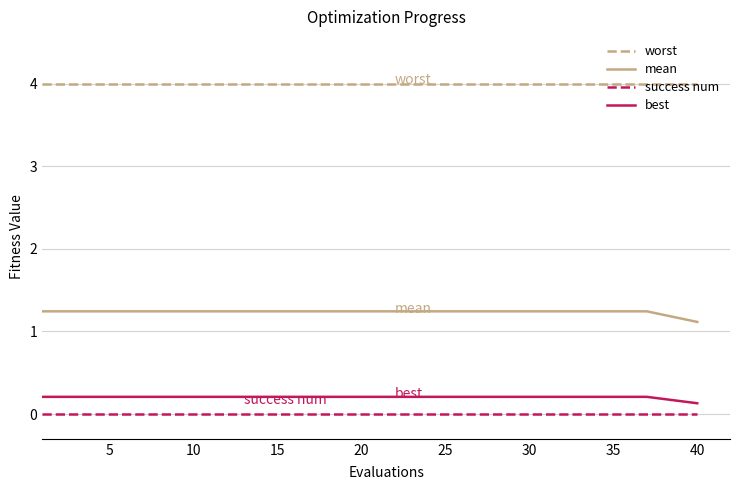

What is the greatest value displayed?

4.0